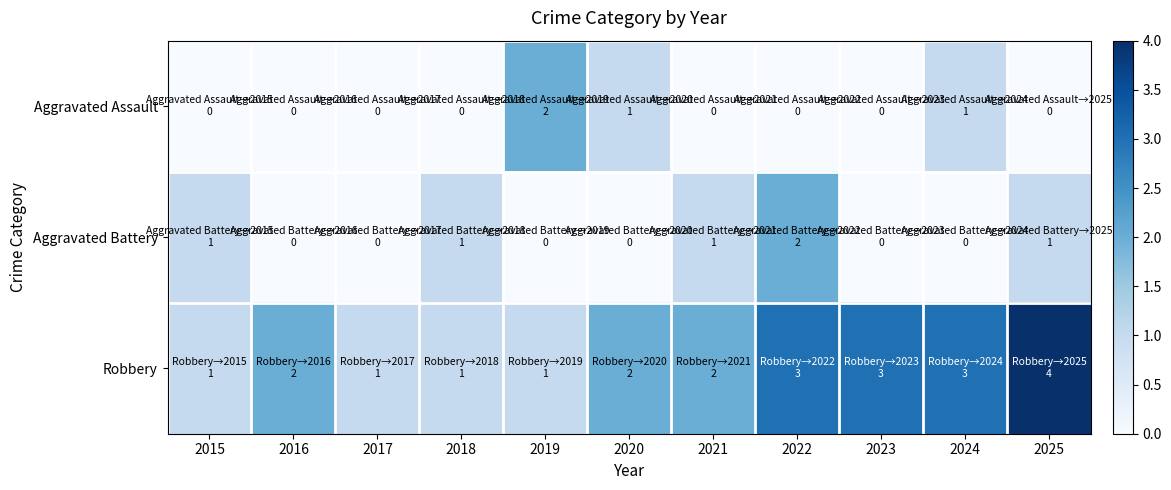

Which series changed the most between 2016 and 2019?

Aggravated Assault